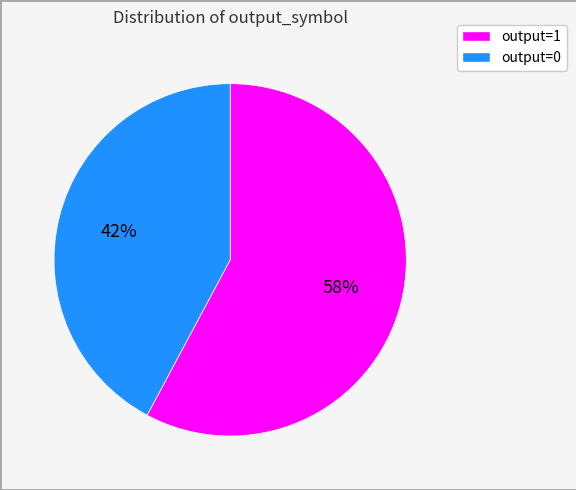

Count the number of slices in the pie.

2